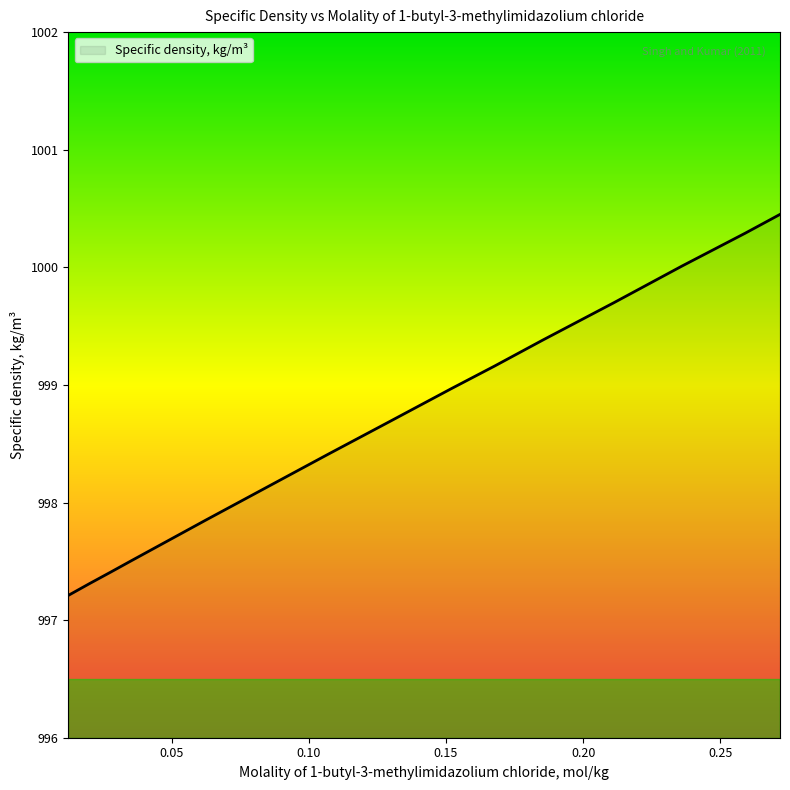

Does the chart have visible grid lines?

No